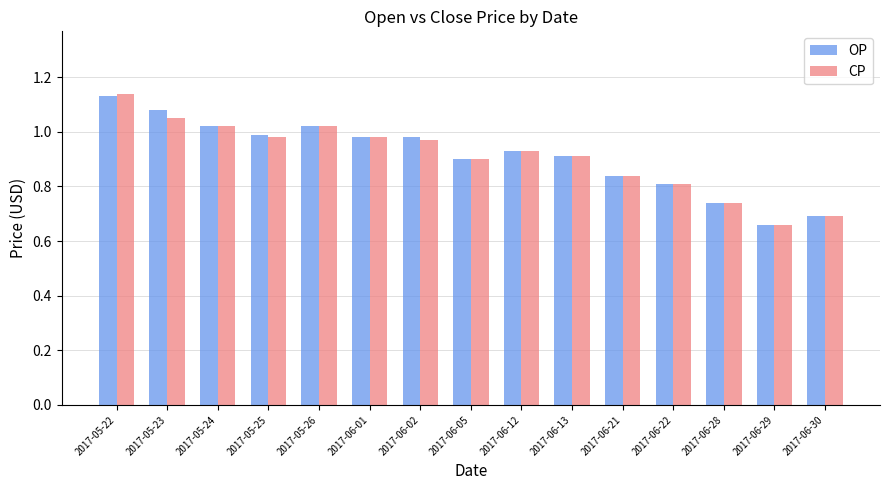

At which category is the sum across all series the highest?

2017-05-22